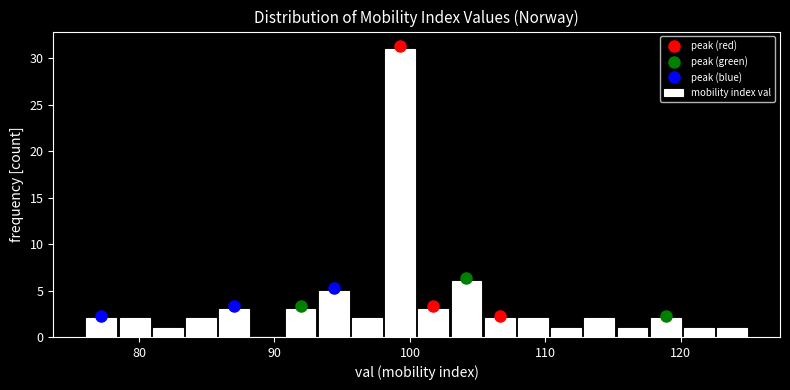

Read against the x-axis, roughly where is the centre of the tallest bar?

99